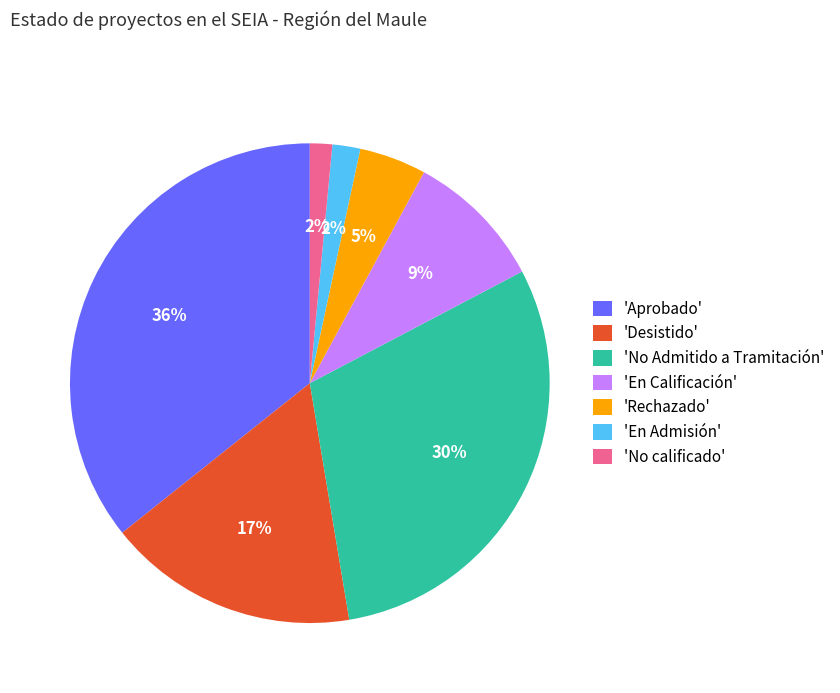

How many segments does this pie chart have?

7